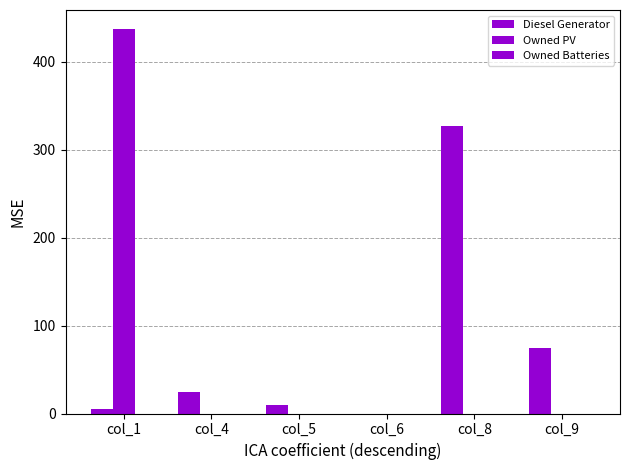

Which series changed the most between col_6 and col_8?

Diesel Generator